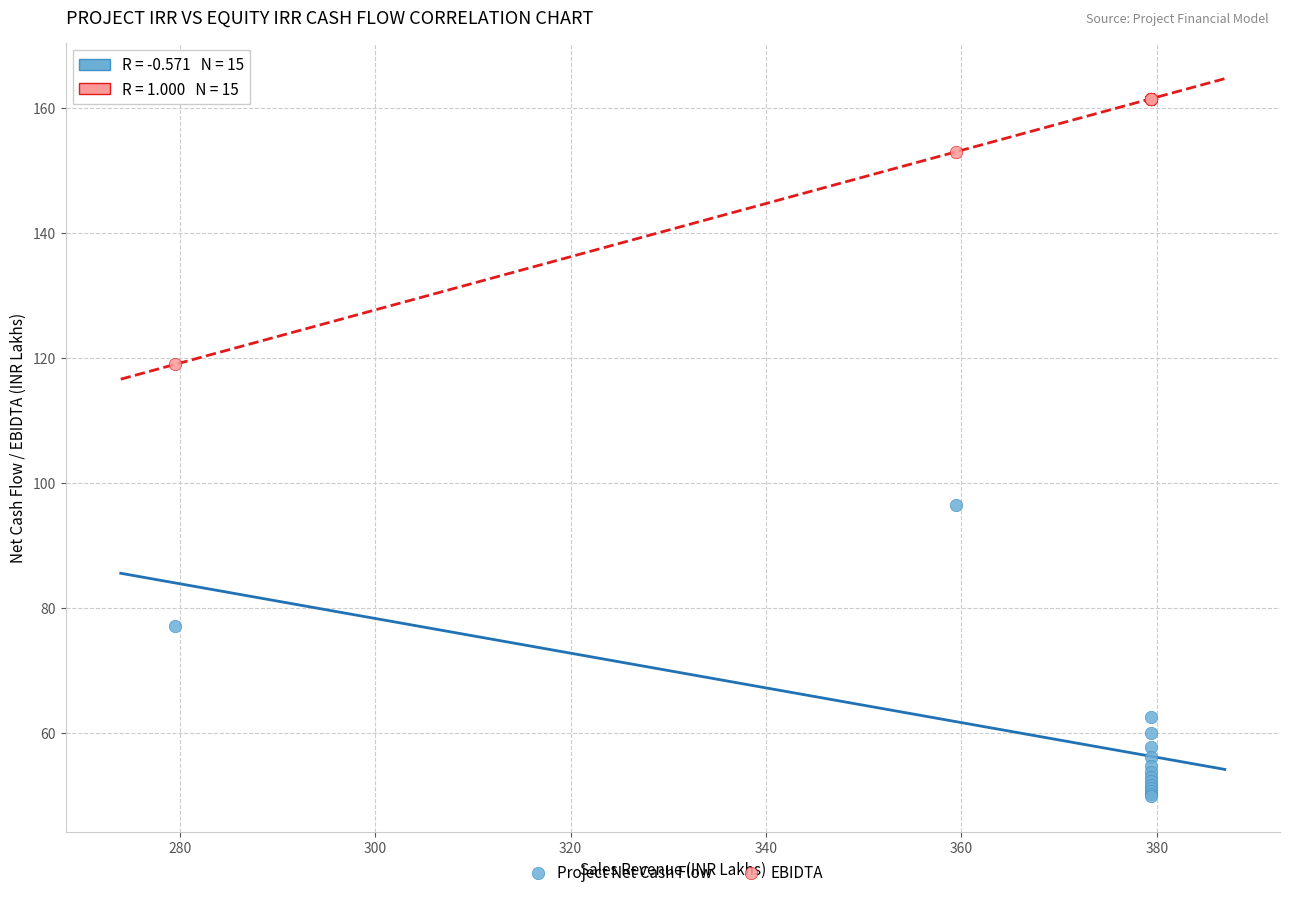

Across all series, what Y value is closest to 105?

96.5